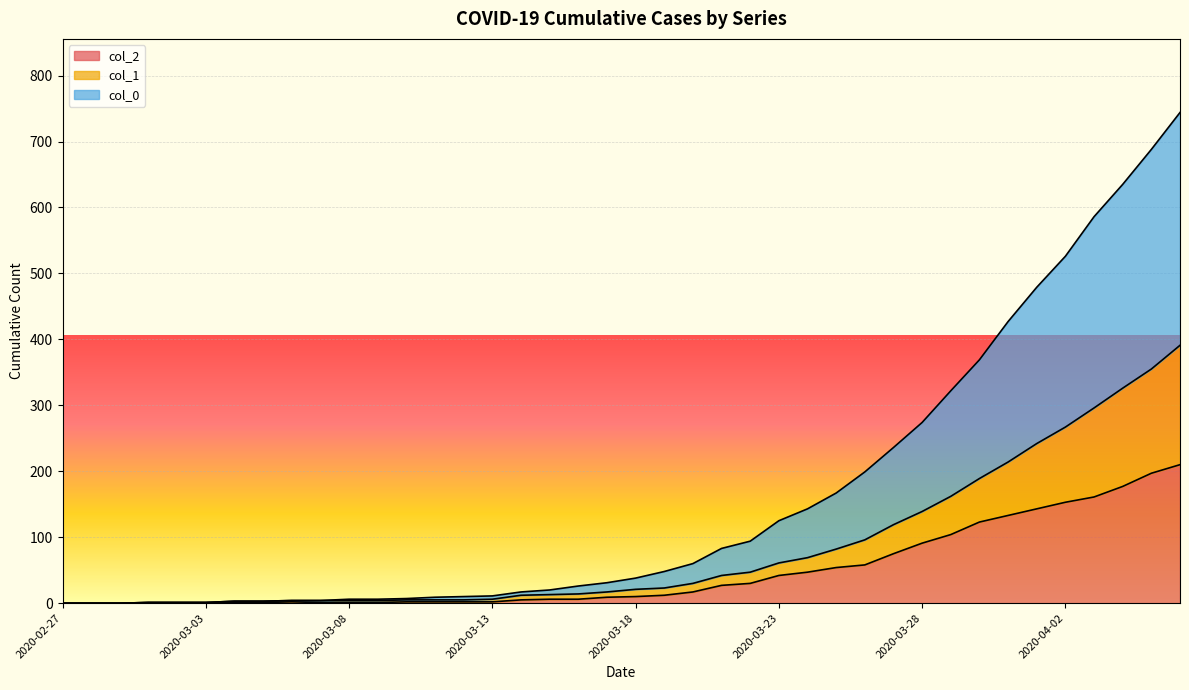

The value of col_2 at 2020-04-02 is 243. True or false?

False